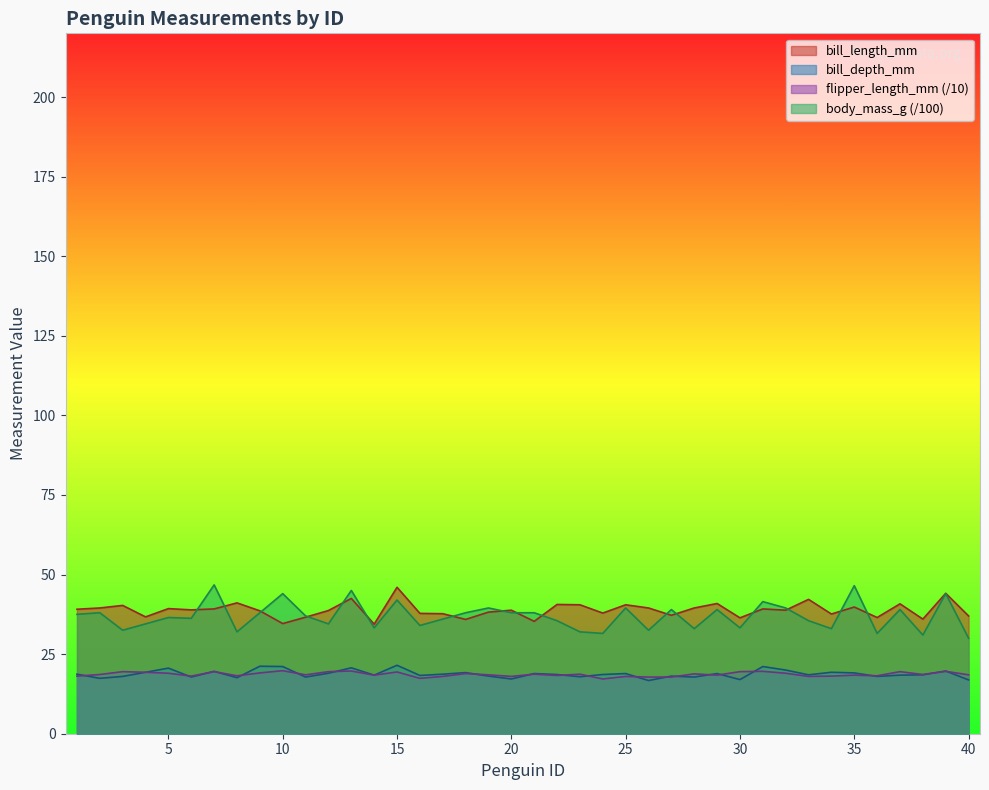

How many interior local valleys does the bill_depth_mm series have?

13